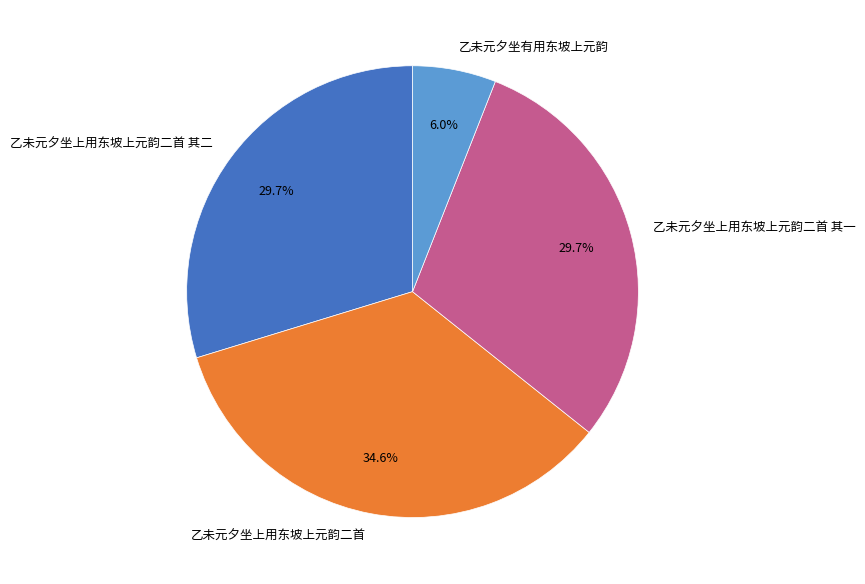

Which category has the biggest portion of the pie?

乙未元夕坐上用东坡上元韵二首